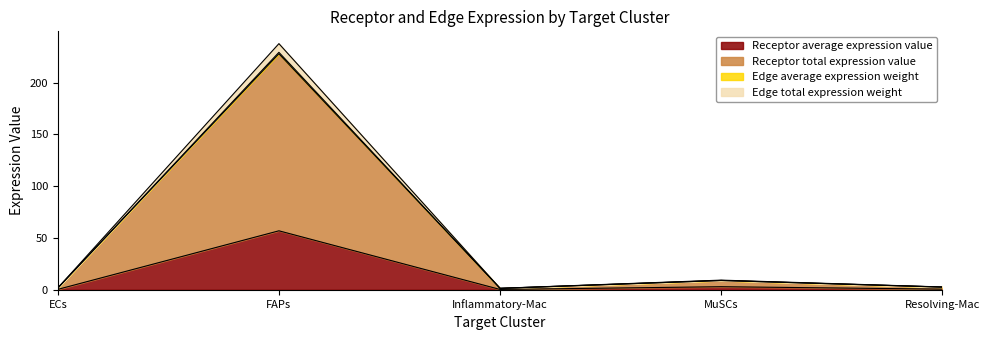

How many values in the Receptor total expression value series are below 2?

2